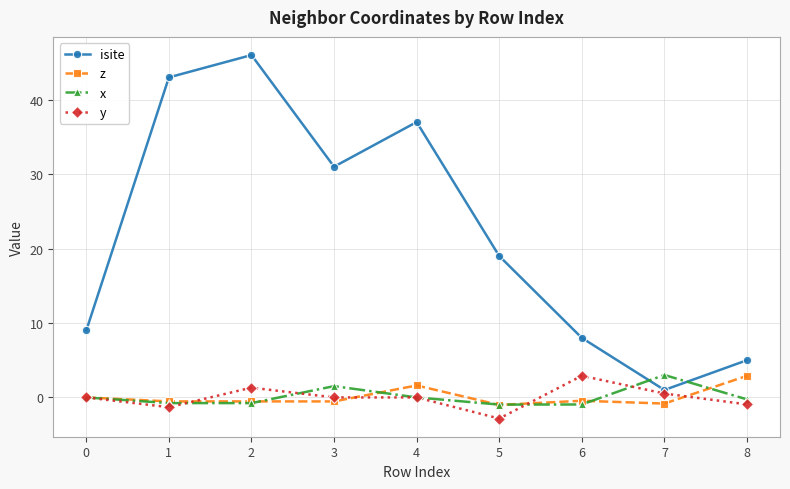

The y series shows -1.9 at 4. True or false?

False